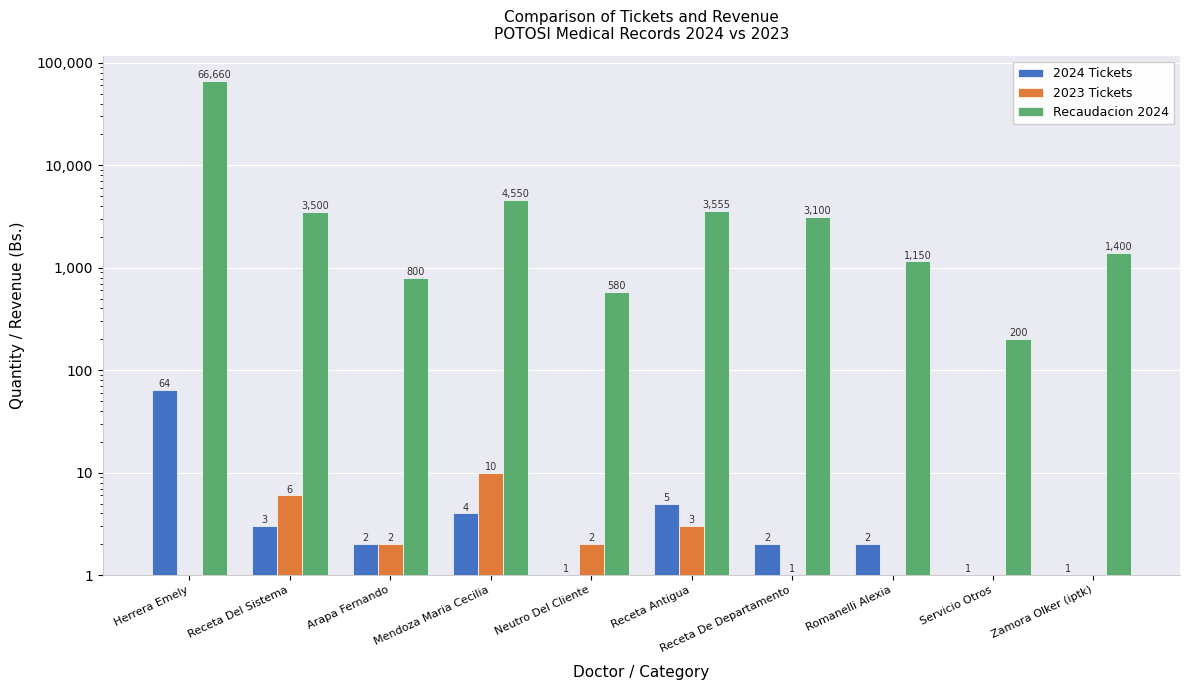

What is the greatest value displayed?

66660